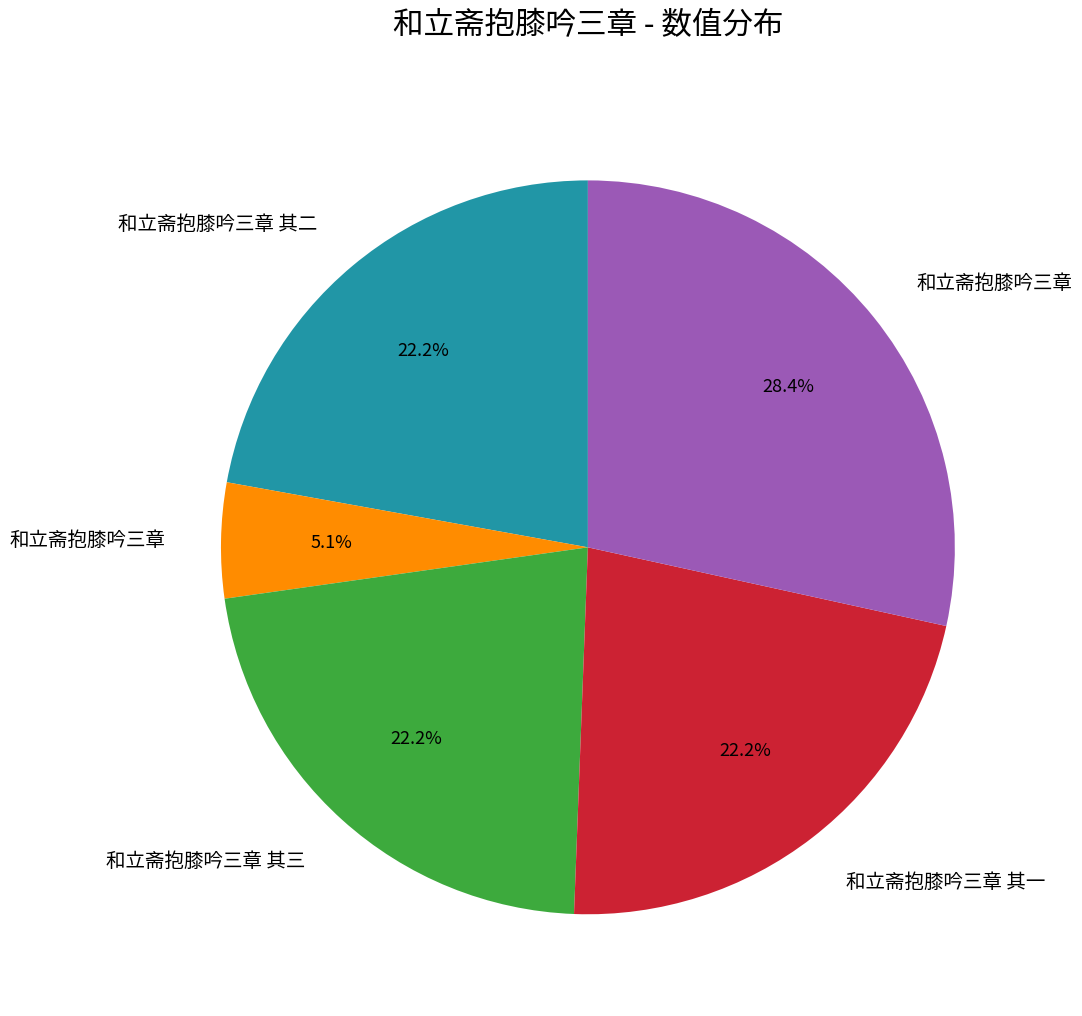

Is there any slice that represents more than half of the pie?

No